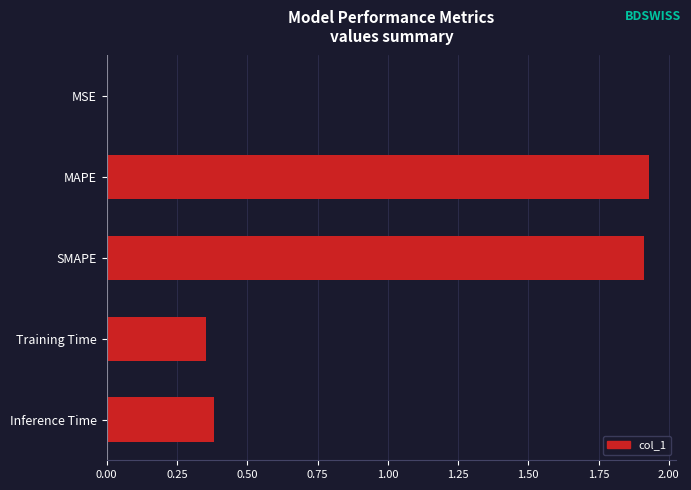

Is it true that the value at MAPE is 1.9?

True